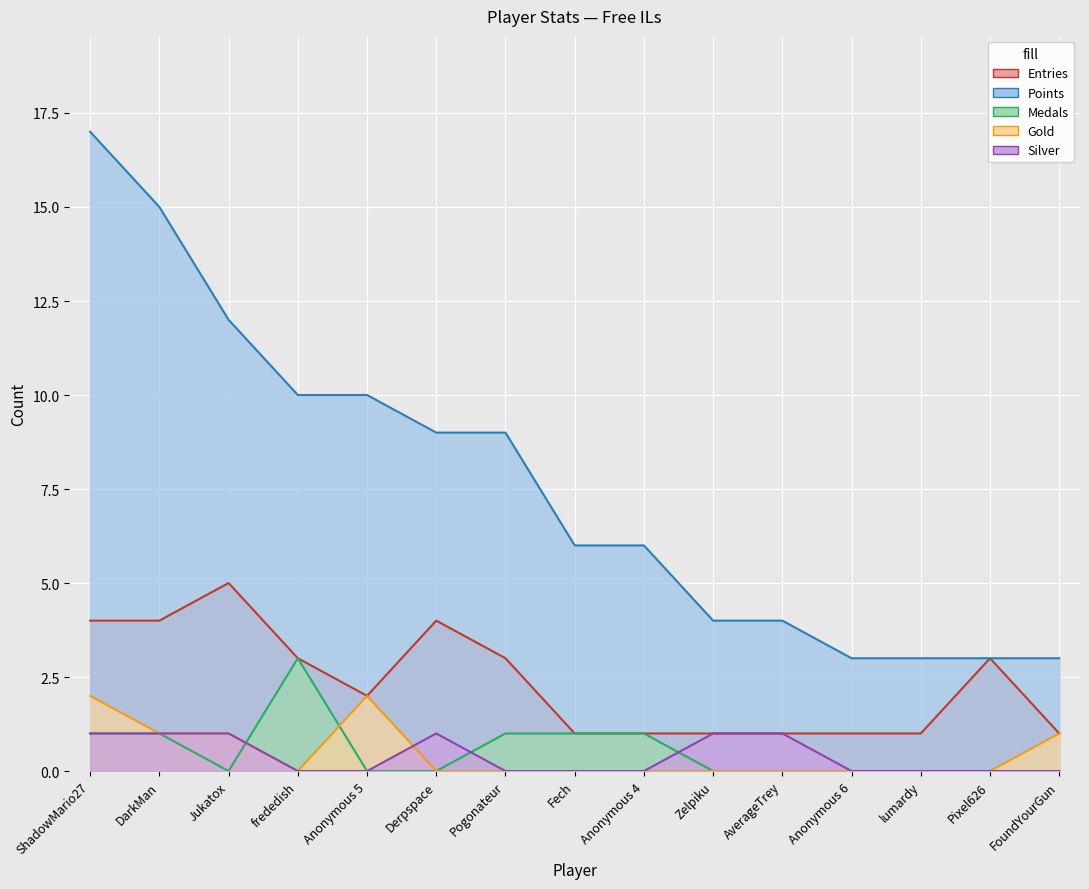

At which category is the sum across all series the highest?

ShadowMario27